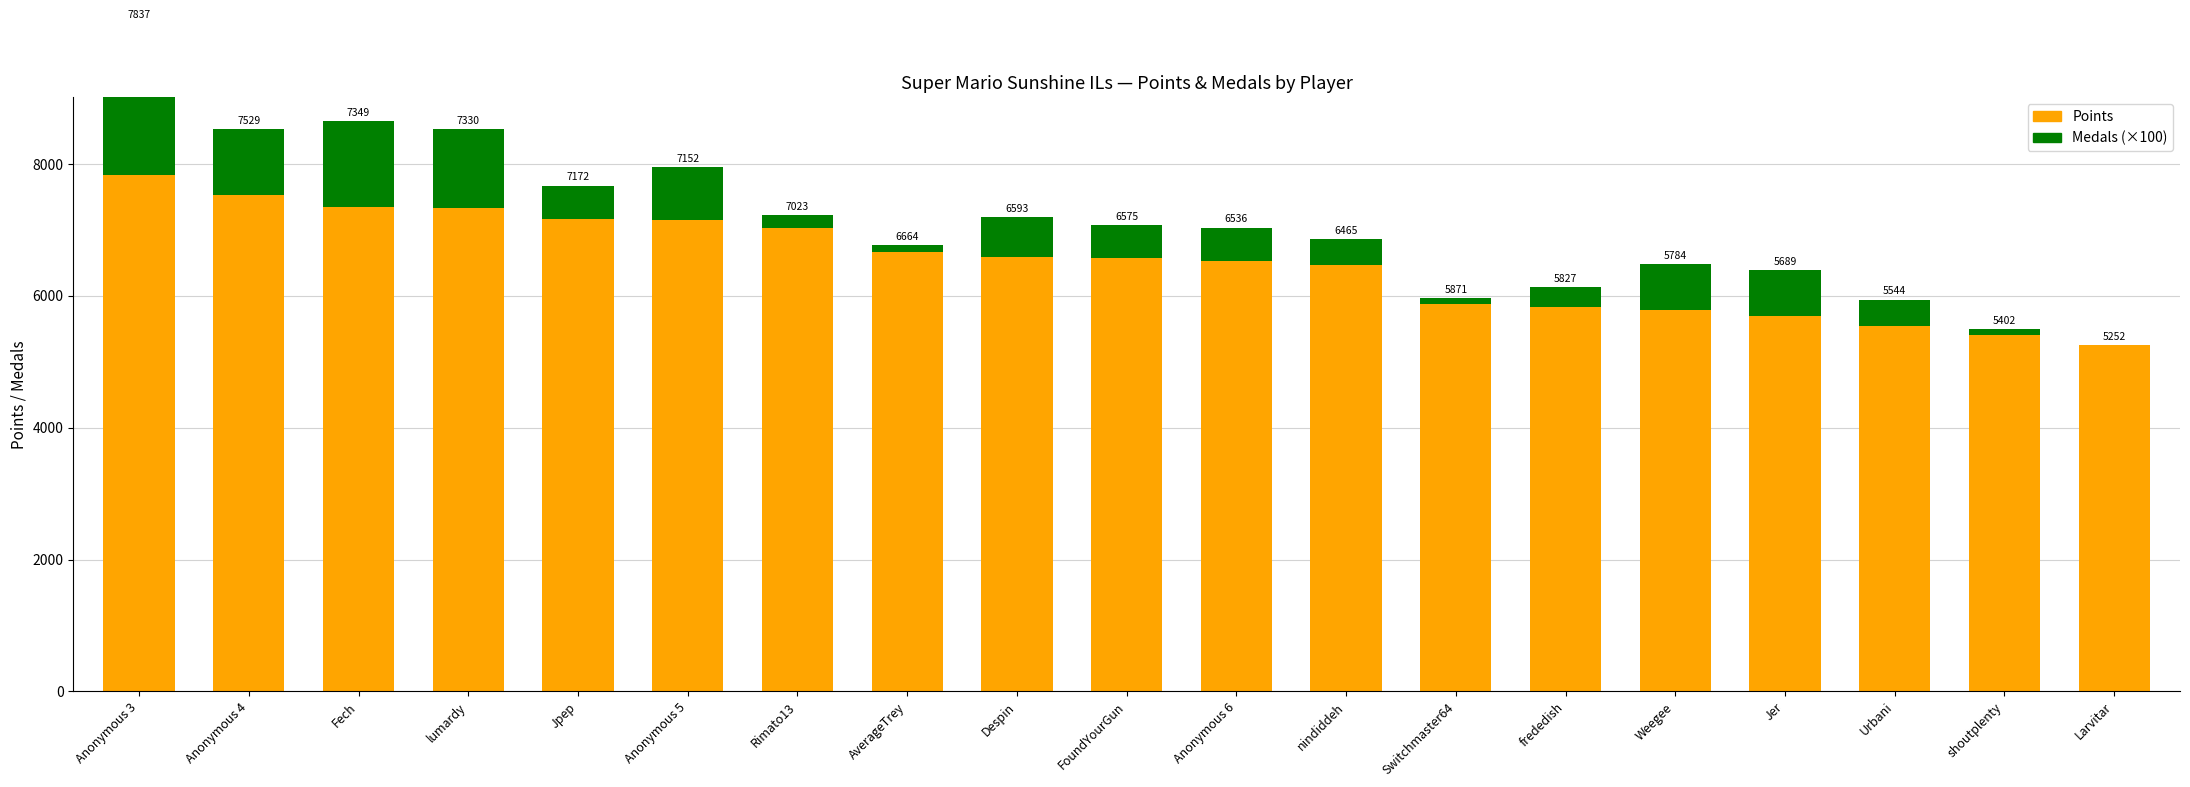

How many bars are there in total?

38